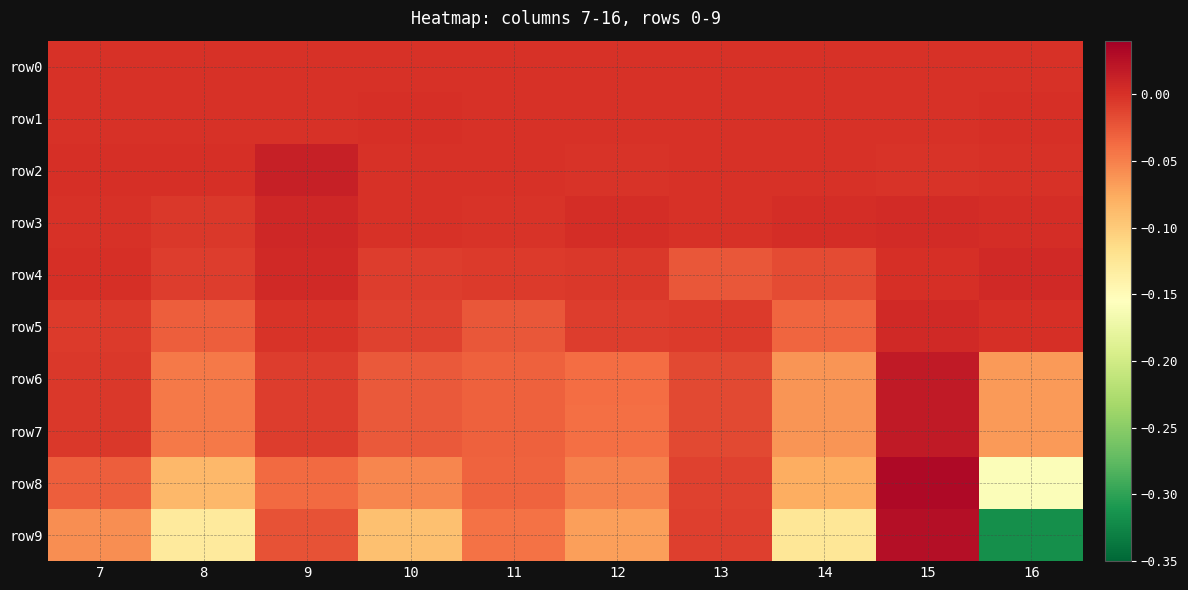

Reading left to right, what are all the values shown in this chart?

row0: 7=0.0	8=0.0	9=0.0	10=0.0	11=0.0	12=0.0	13=0.0	14=0.0	15=0.0	16=0.0
row1: 7=-0.0	8=0.0	9=-0.0	10=0.0	11=-0.0	12=-0.0	13=-0.0	14=-0.0	15=0.0	16=0.0
row2: 7=0.0	8=0.0	9=0.0	10=-0.0	11=-0.0	12=-0.0	13=-0.0	14=-0.0	15=-0.0	16=-0.0
row3: 7=-0.0	8=-0.0	9=0.0	10=-0.0	11=-0.0	12=0.0	13=-0.0	14=0.0	15=0.0	16=0.0
row4: 7=0.0	8=-0.0	9=0.0	10=-0.0	11=-0.0	12=-0.0	13=-0.0	14=-0.0	15=0.0	16=0.0
row5: 7=-0.0	8=-0.0	9=-0.0	10=-0.0	11=-0.0	12=-0.0	13=-0.0	14=-0.0	15=0.0	16=0.0
row6: 7=-0.0	8=-0.0	9=-0.0	10=-0.0	11=-0.0	12=-0.0	13=-0.0	14=-0.1	15=0.0	16=-0.1
row7: 7=-0.0	8=-0.0	9=-0.0	10=-0.0	11=-0.0	12=-0.0	13=-0.0	14=-0.1	15=0.0	16=-0.1
row8: 7=-0.0	8=-0.1	9=-0.0	10=-0.1	11=-0.0	12=-0.1	13=-0.0	14=-0.1	15=0.0	16=-0.2
row9: 7=-0.1	8=-0.1	9=-0.0	10=-0.1	11=-0.0	12=-0.1	13=-0.0	14=-0.1	15=0.0	16=-0.3